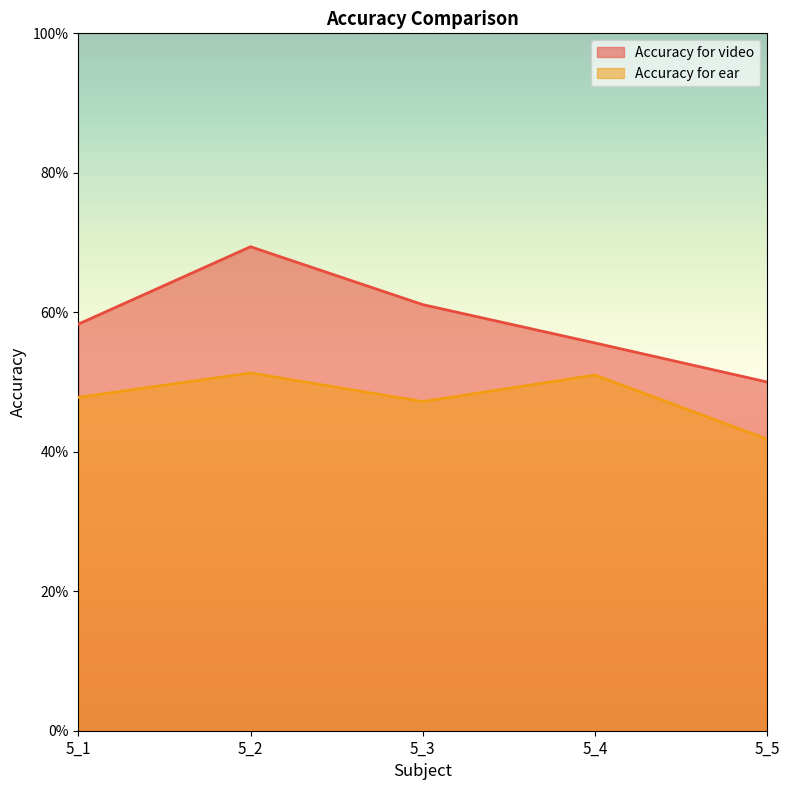

True or false: Accuracy for ear and Accuracy for video intersect in this chart.

False